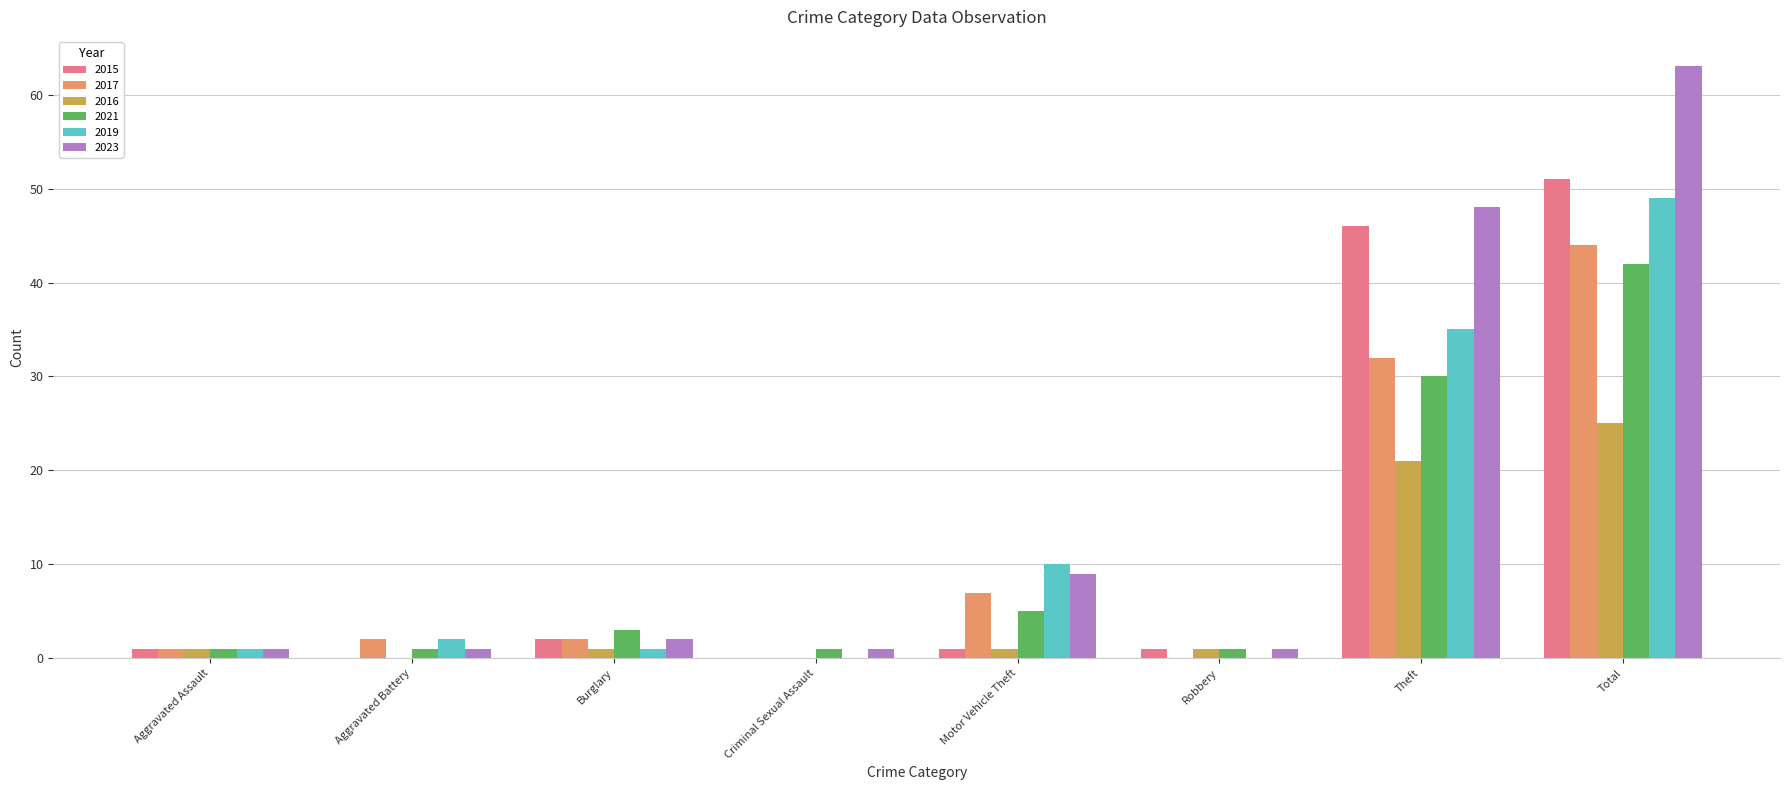

What is the maximum value for 2019?

49